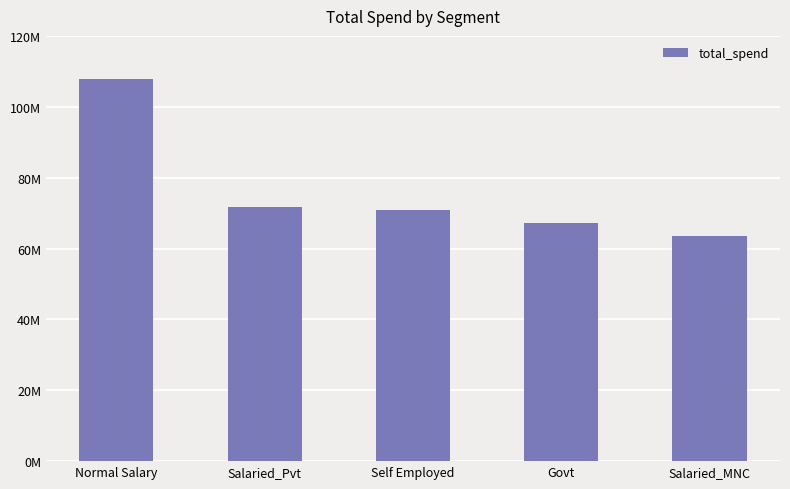

What is the ratio of the value at Govt to the value at Salaried_Pvt?

0.9